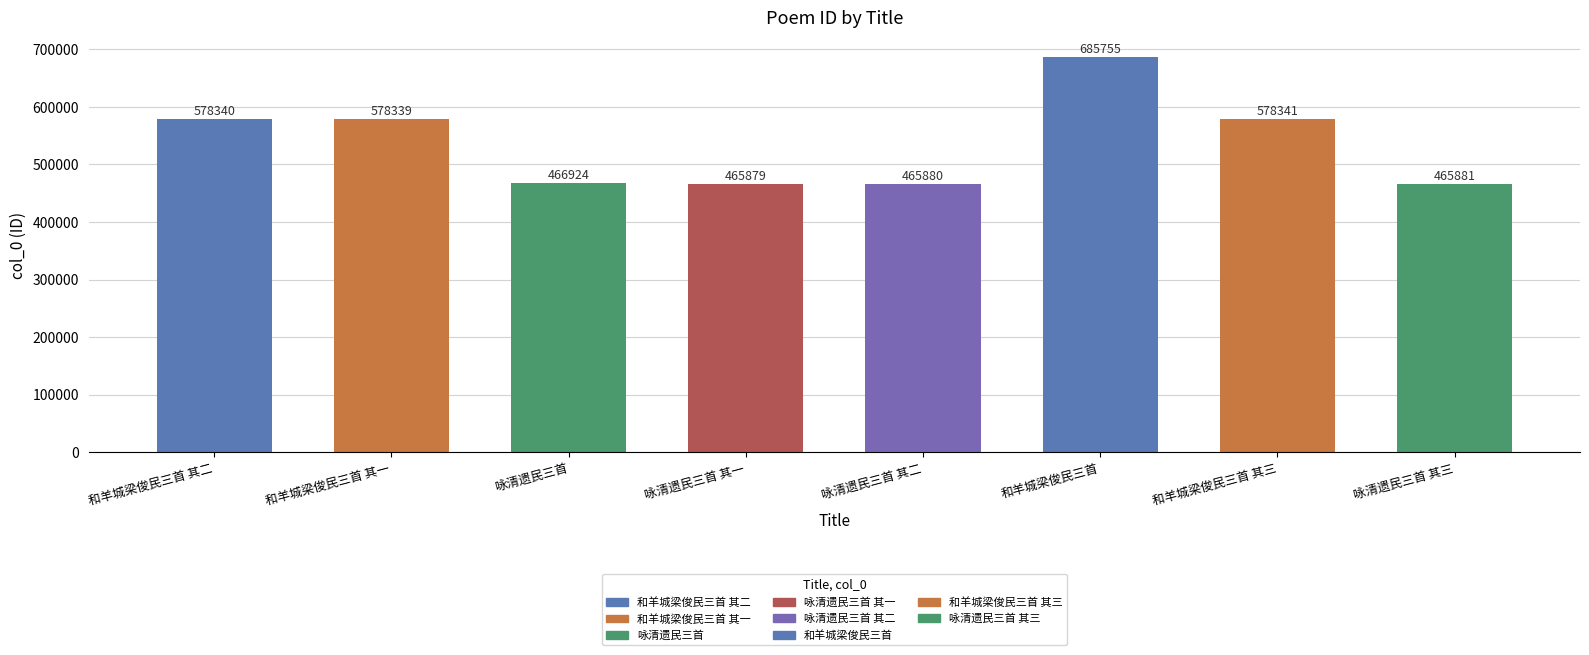

At which category does the chart reach its peak across all series?

和羊城梁俊民三首